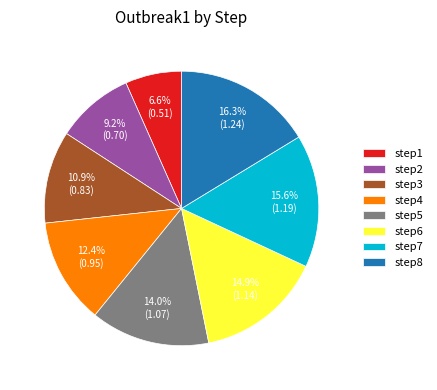

To the nearest percent, what is the difference between the step3 and step5 slice percentages?

3%